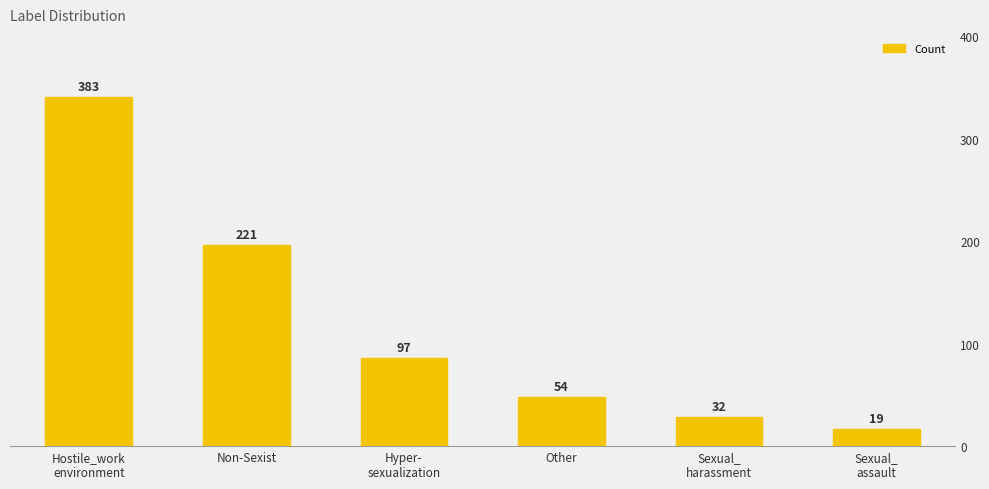

What is the maximum value shown in the chart?

383